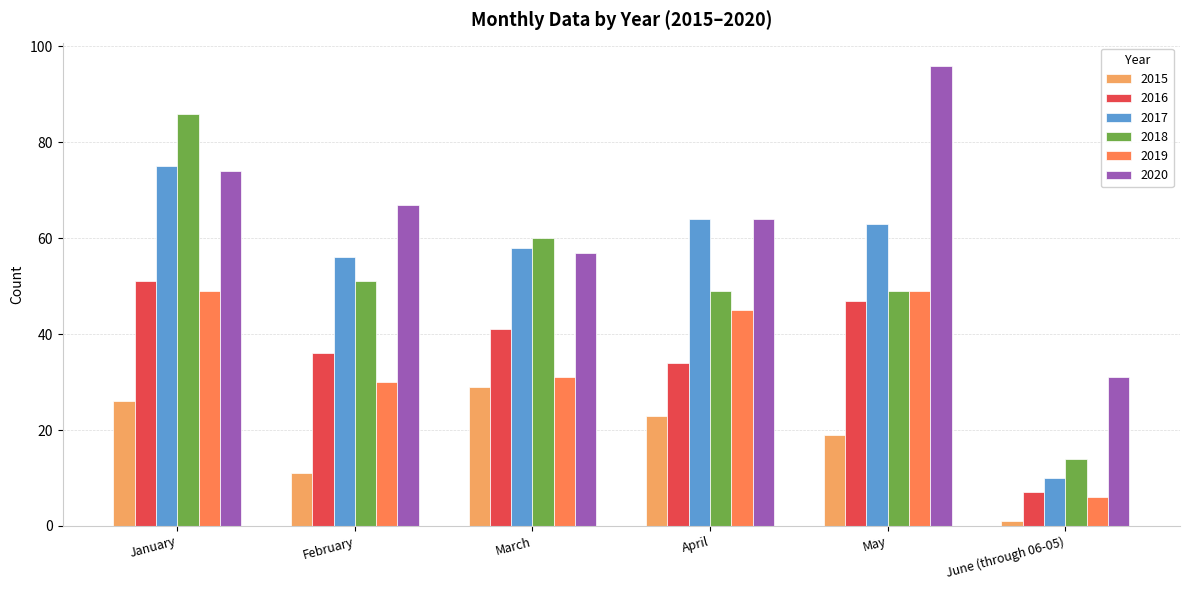

What is the minimum value for 2016?

7